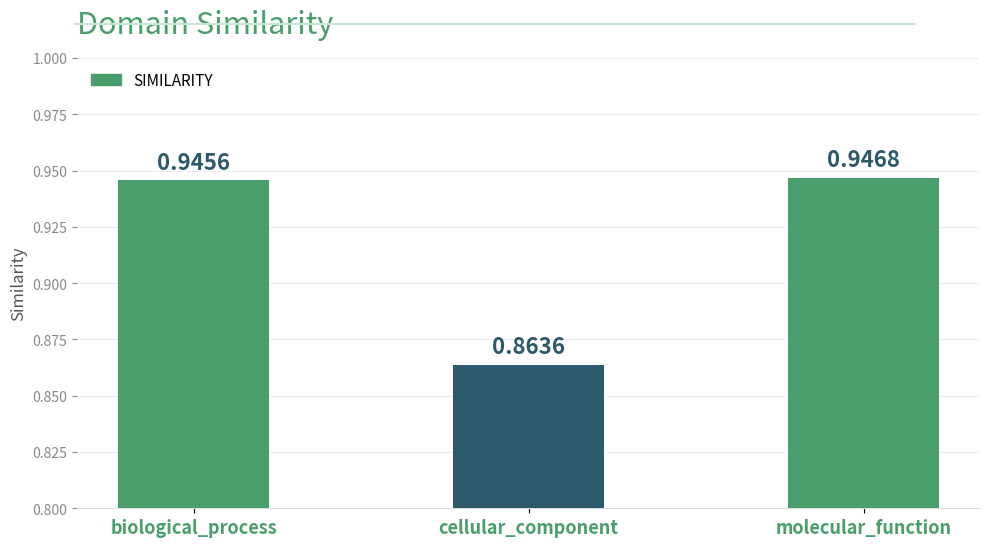

Does the chart contain any negative values?

No